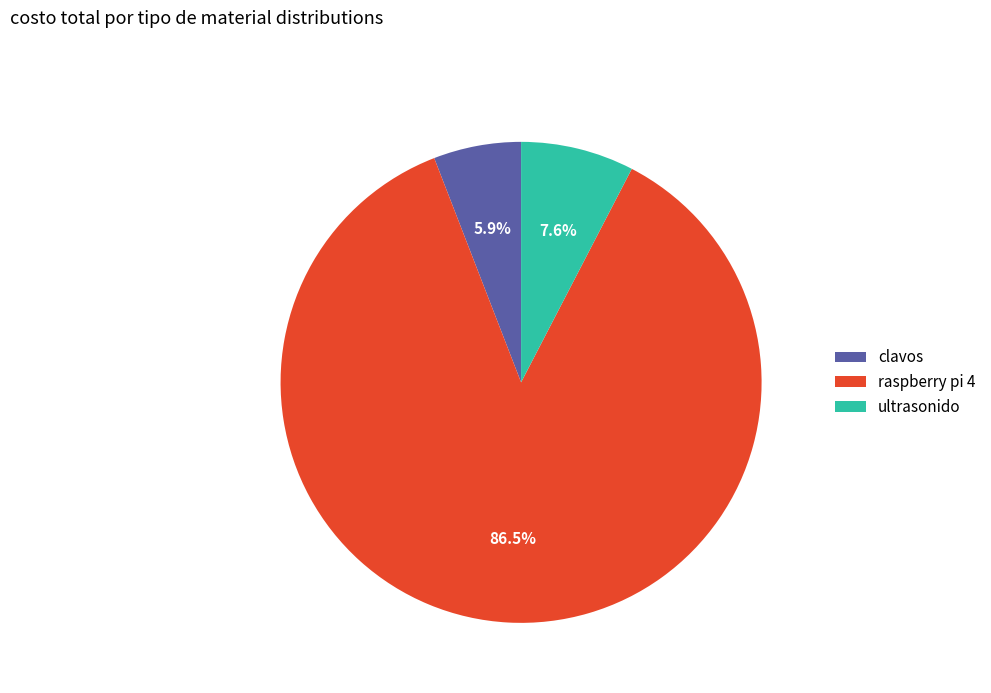

Combined, do ultrasonido and clavos account for over 50%?

No